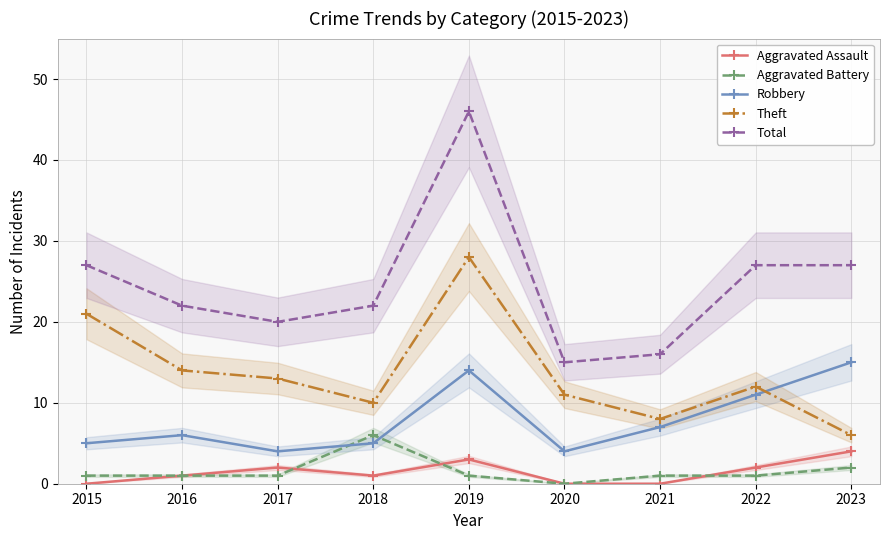

What is the value of the Aggravated Assault point at the 9th from the left?

4